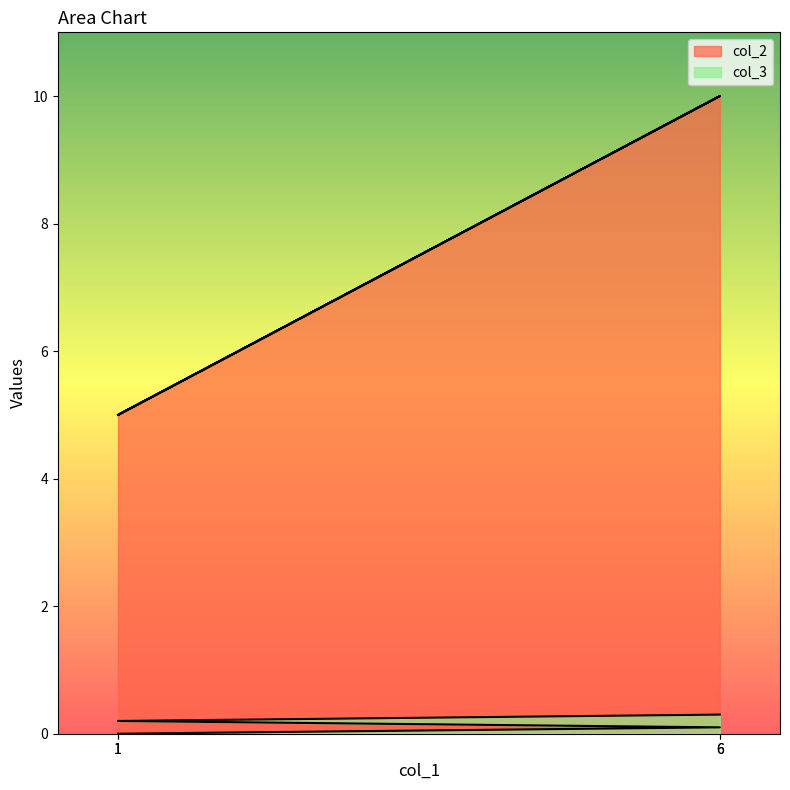

What is the label of the 2nd point from the right?

1